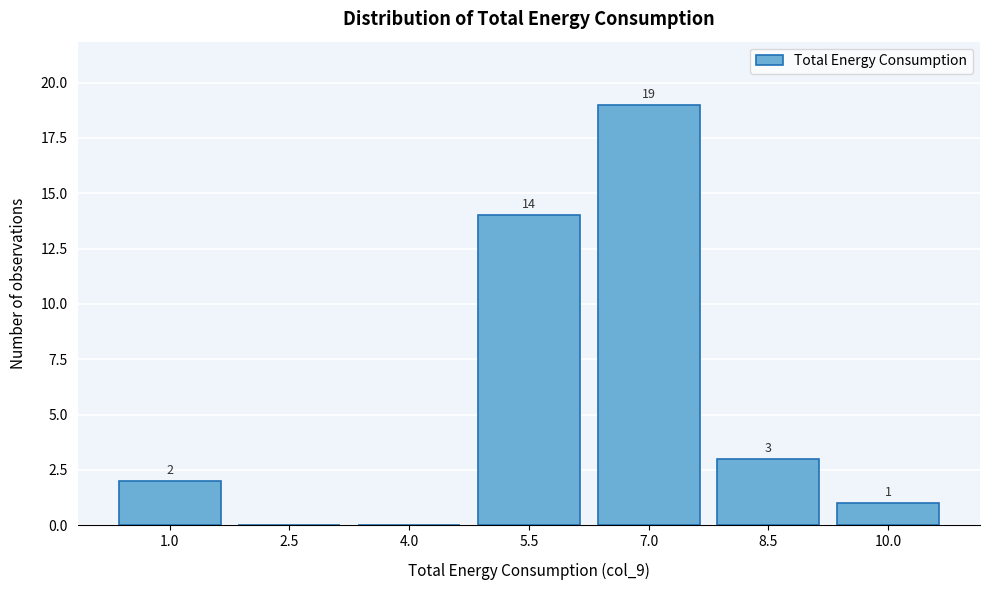

Reading right to left, what are all the values shown in this chart?

10.0=1	8.5=3	7.0=19	5.5=14	4.0=0	2.5=0	1.0=2